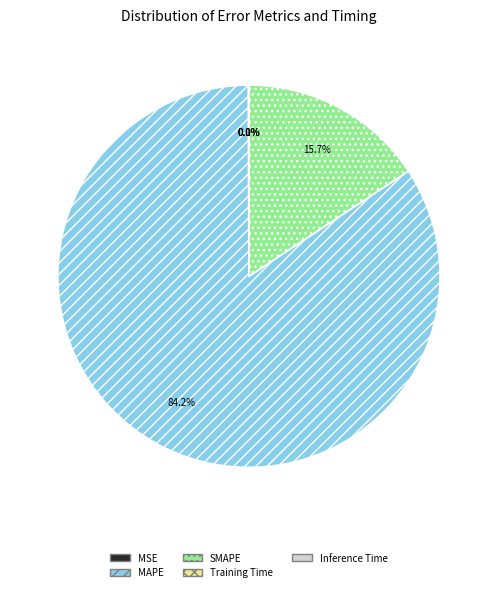

To the nearest percent, what is the difference between the largest and smallest slice percentages?

84%